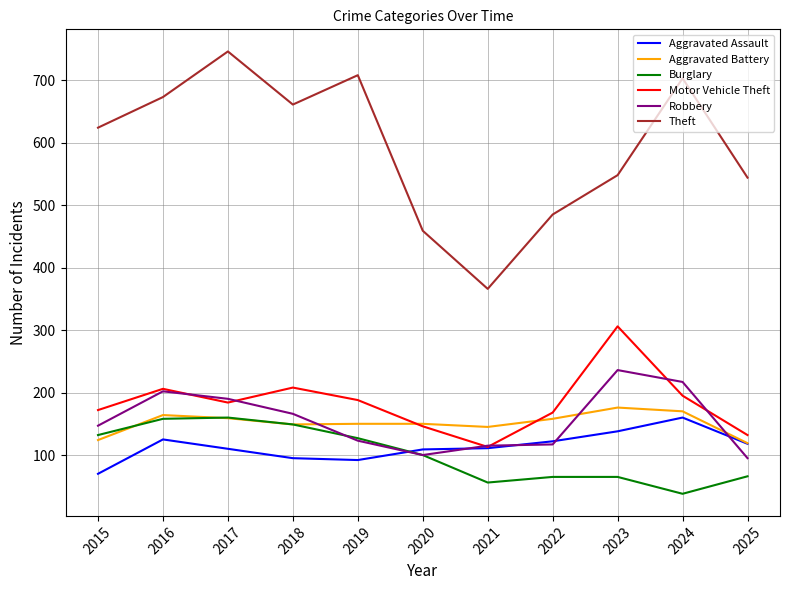

Where do Robbery and Aggravated Battery first cross each other?

2018 and 2019